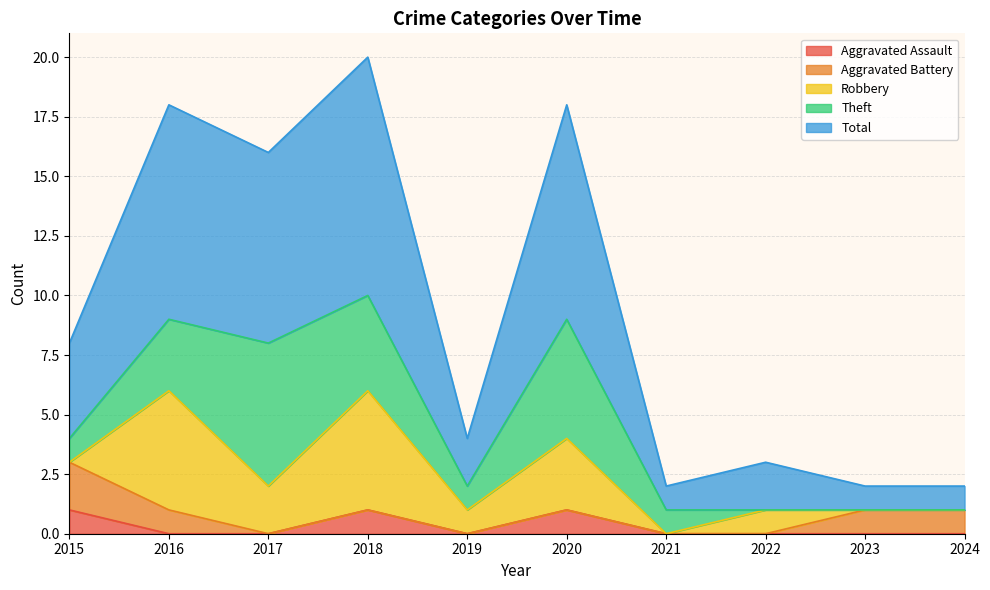

At which category is the sum across all series the highest?

2018